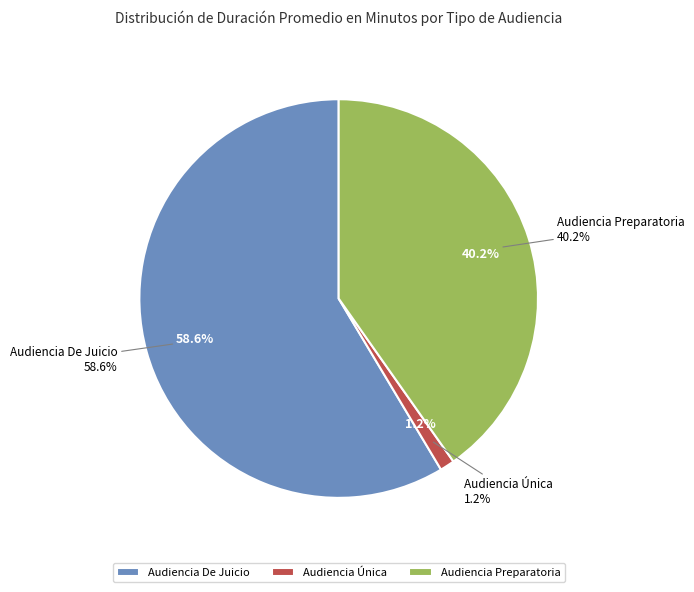

How much of the chart is everything except Audiencia De Juicio?

41.4%